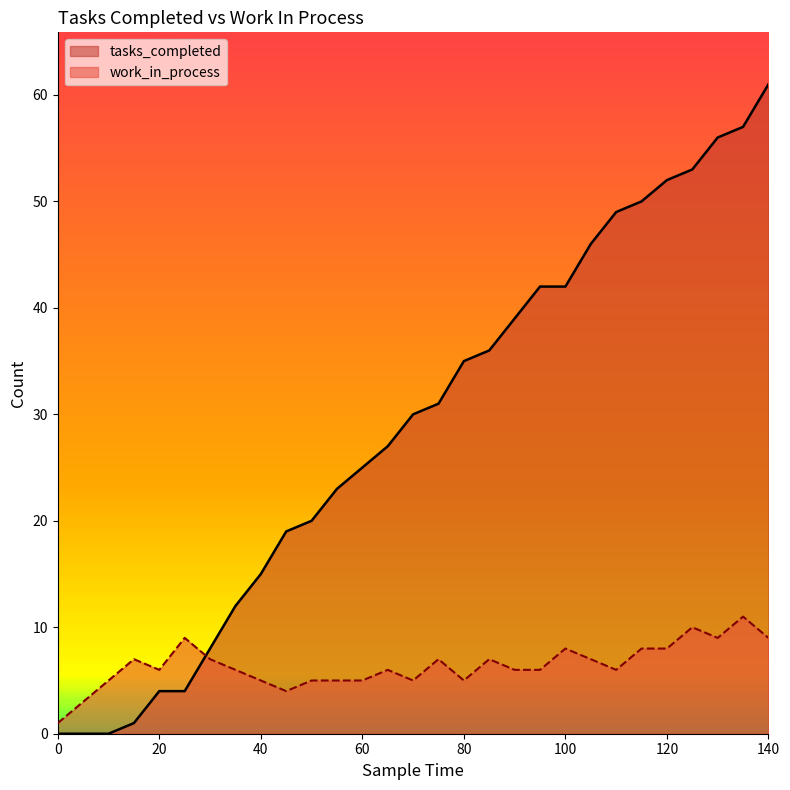

How many intersections are there between tasks_completed and work_in_process?

1